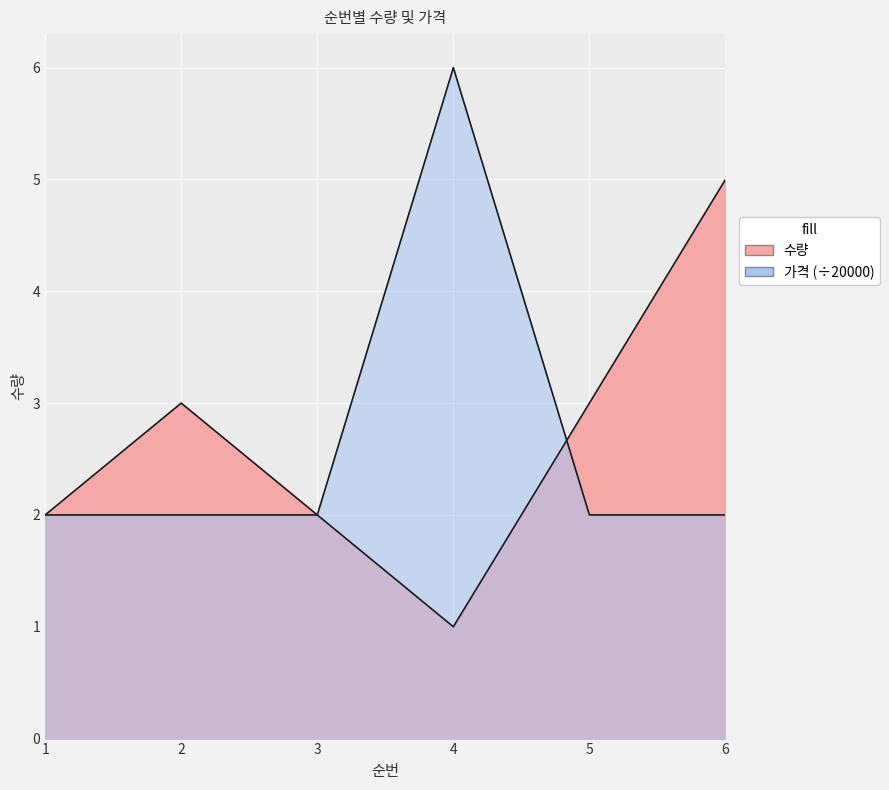

What is the sum of all 수량 values?

16